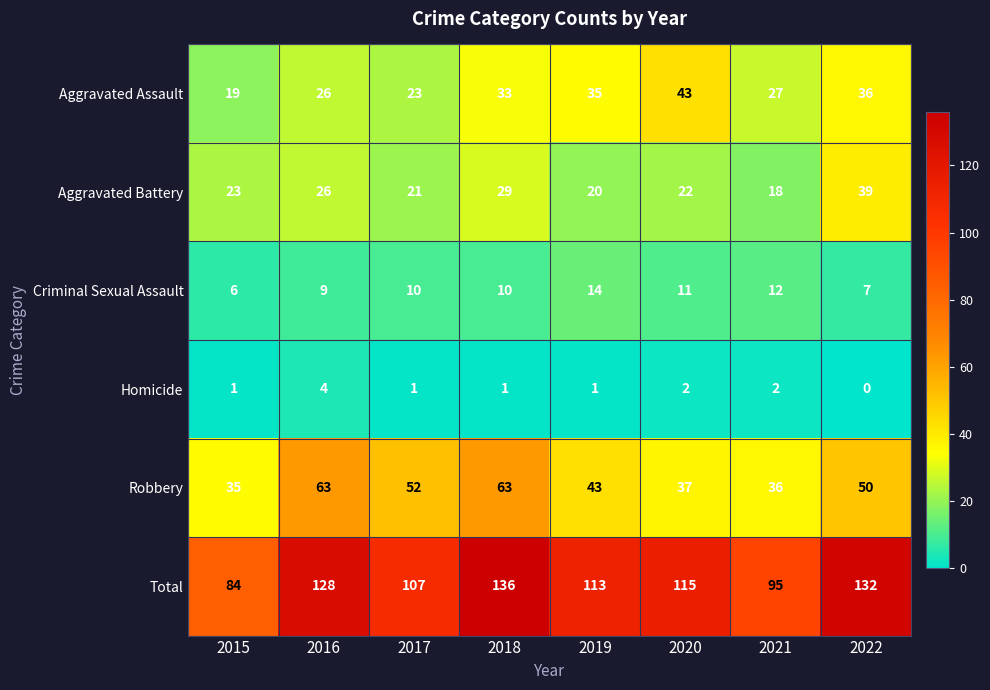

How many data points does each series have?

8